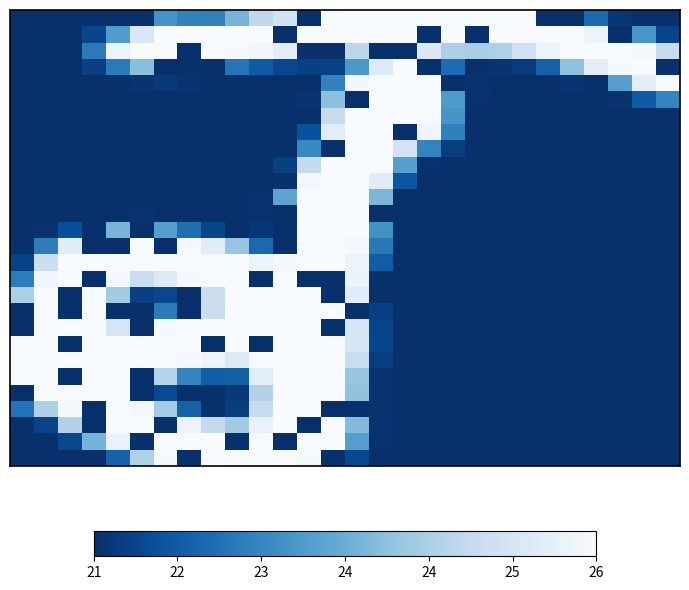

Count the number of data series in this chart.

28